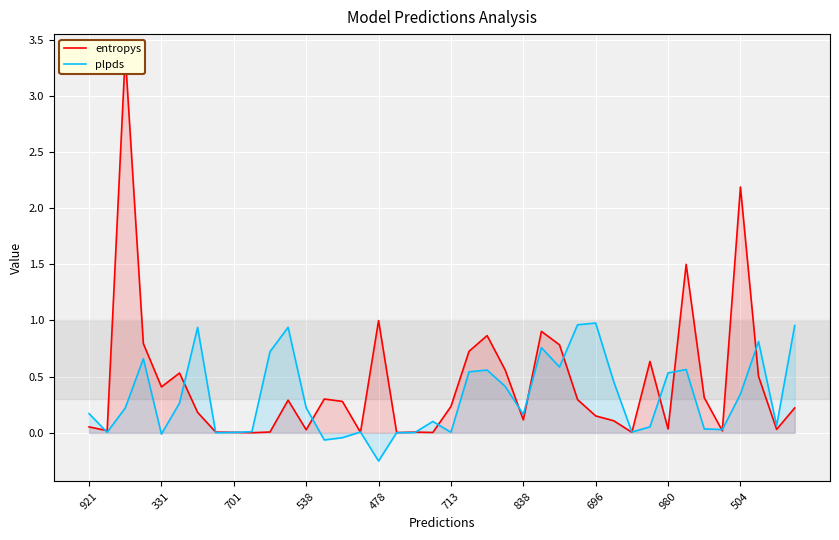

At which label does plpds reach its minimum?

478